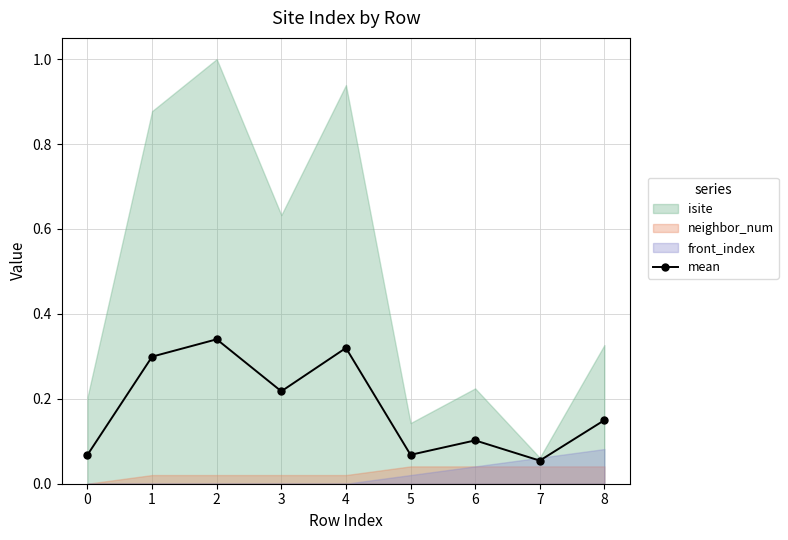

Rank the categories by value from lowest to highest.

7, 5, 0, 6, 8, 3, 1, 4, 2